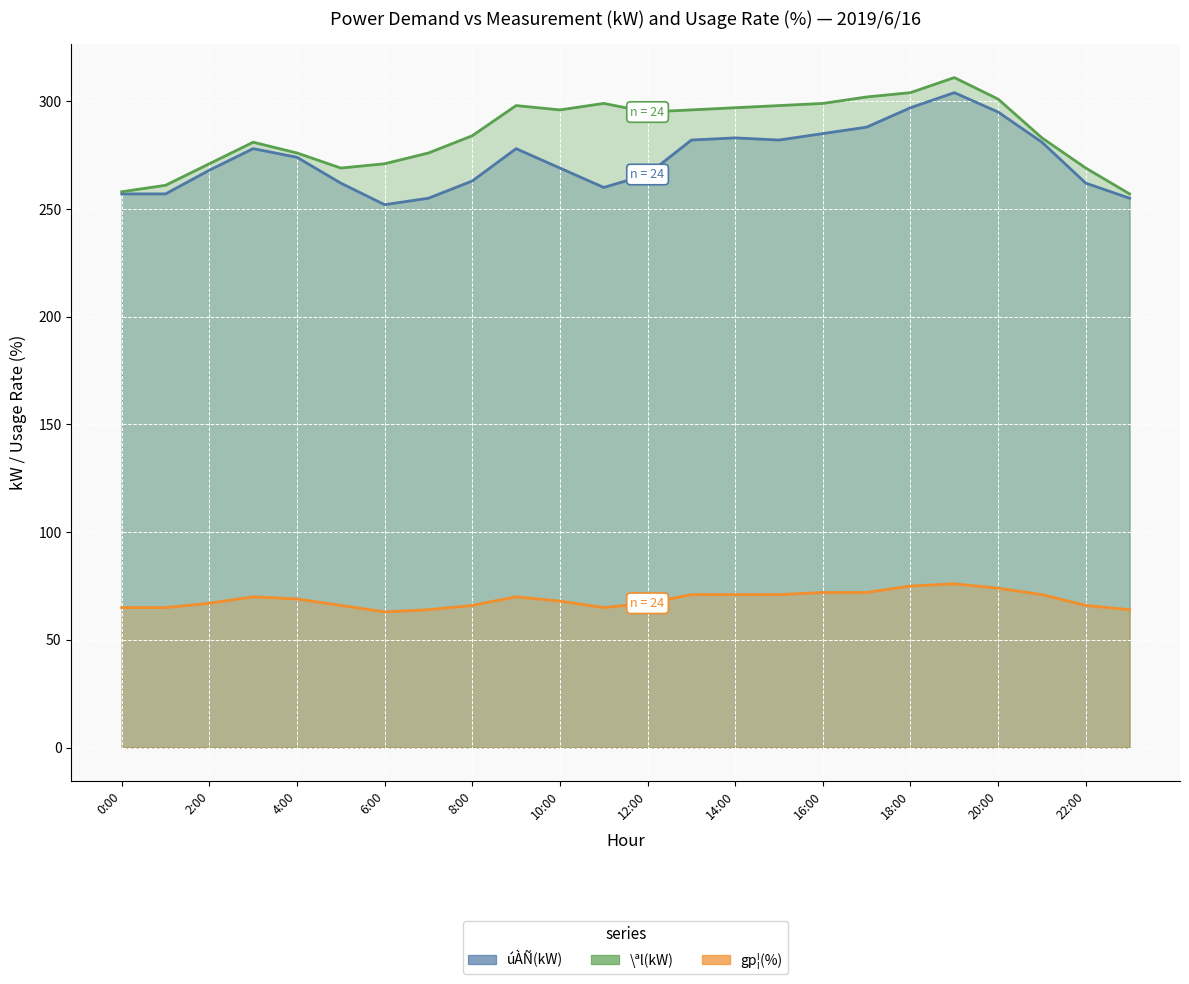

What is the lowest value of the gp¦(%) series?

63